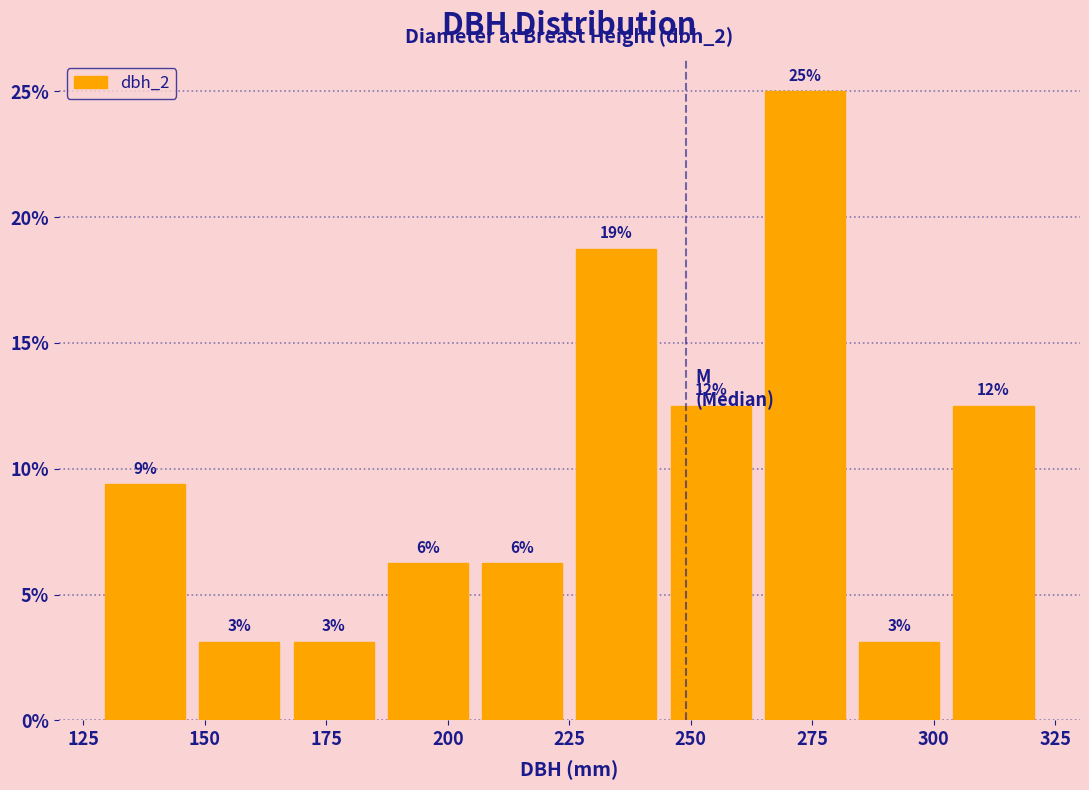

Read against the x-axis, roughly where is the centre of the tallest bar?

275